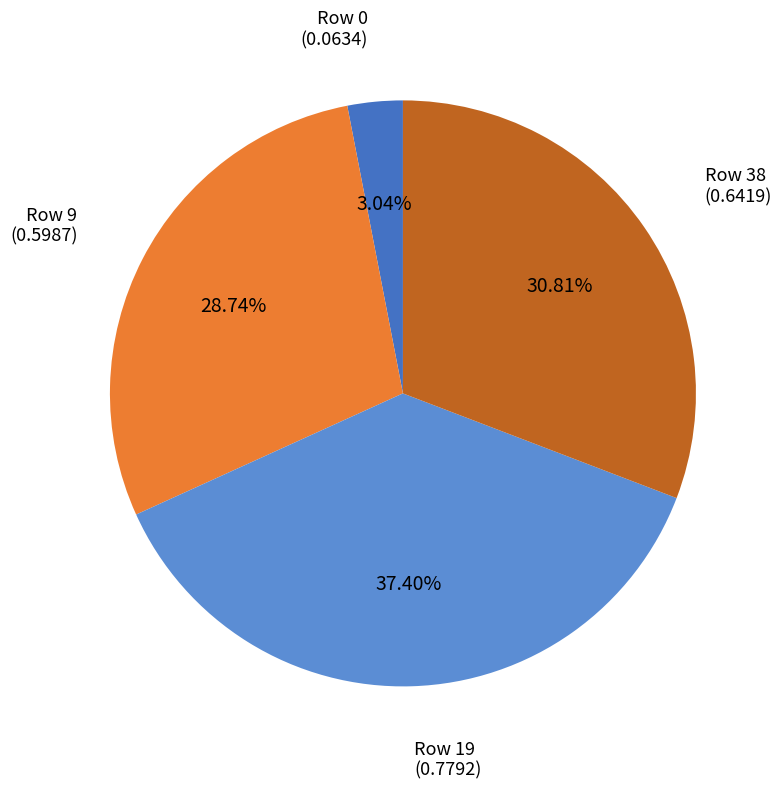

Count the number of slices in the pie.

4